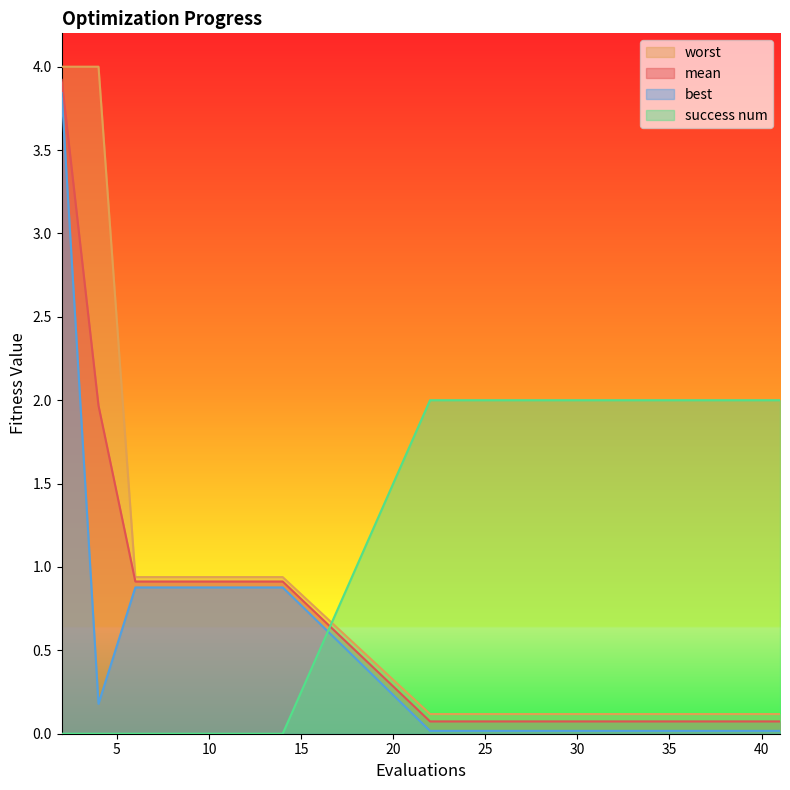

Which has a higher value, 4 or 41?

4